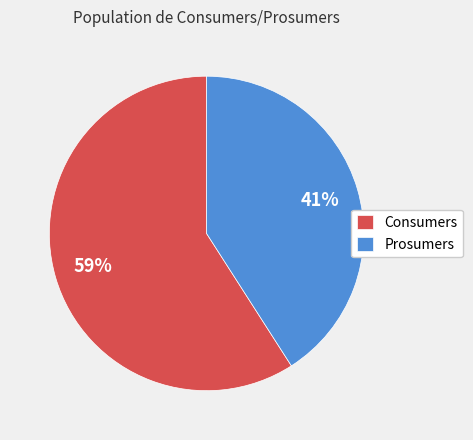

What is the majority slice?

Consumers